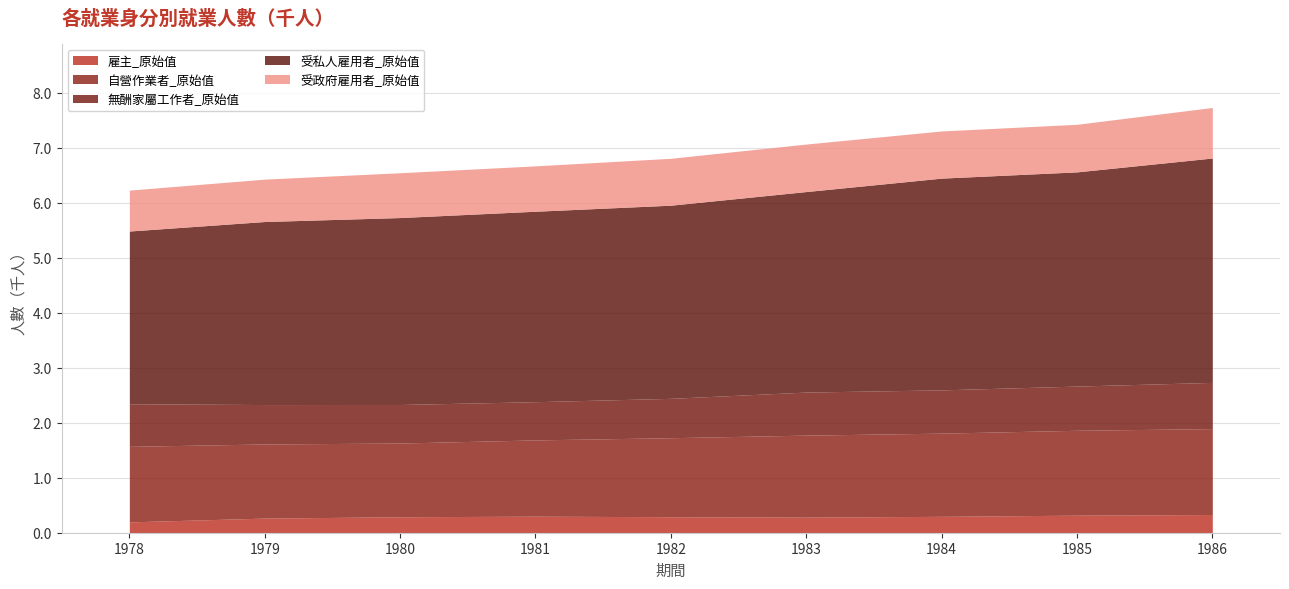

What is the average value of the 無酬家屬工作者_原始值 series?

758